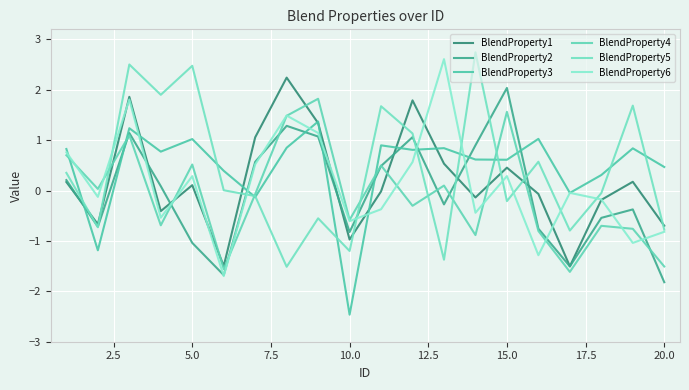

Which series has the largest range (max minus min)?

BlendProperty6